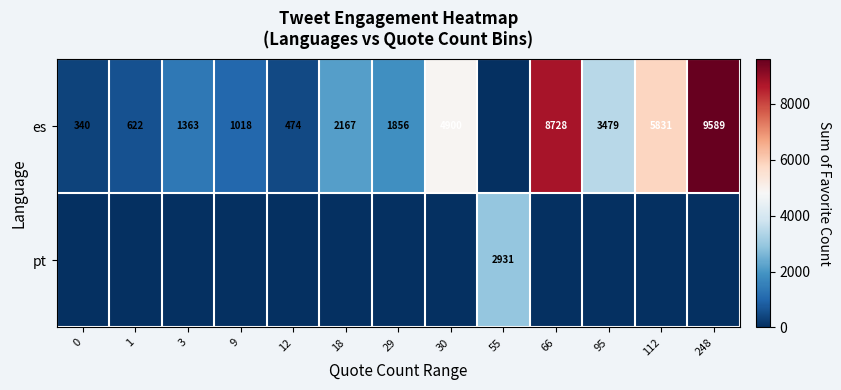

Is the value of es at 66 greater than the value of pt at 55?

Yes